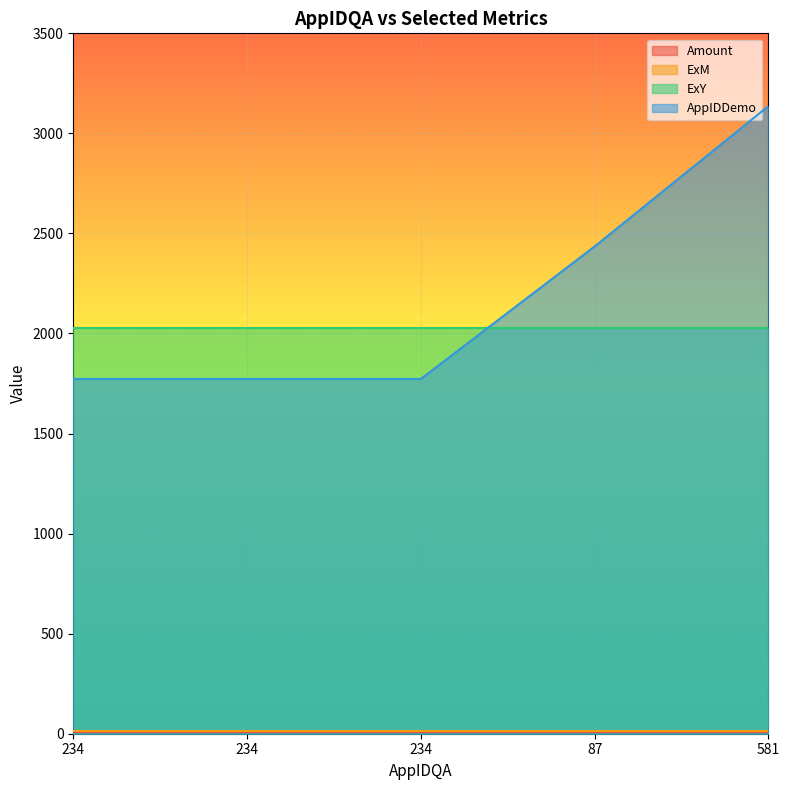

True or false: ExY has a value of 2029.0 at 234.

True